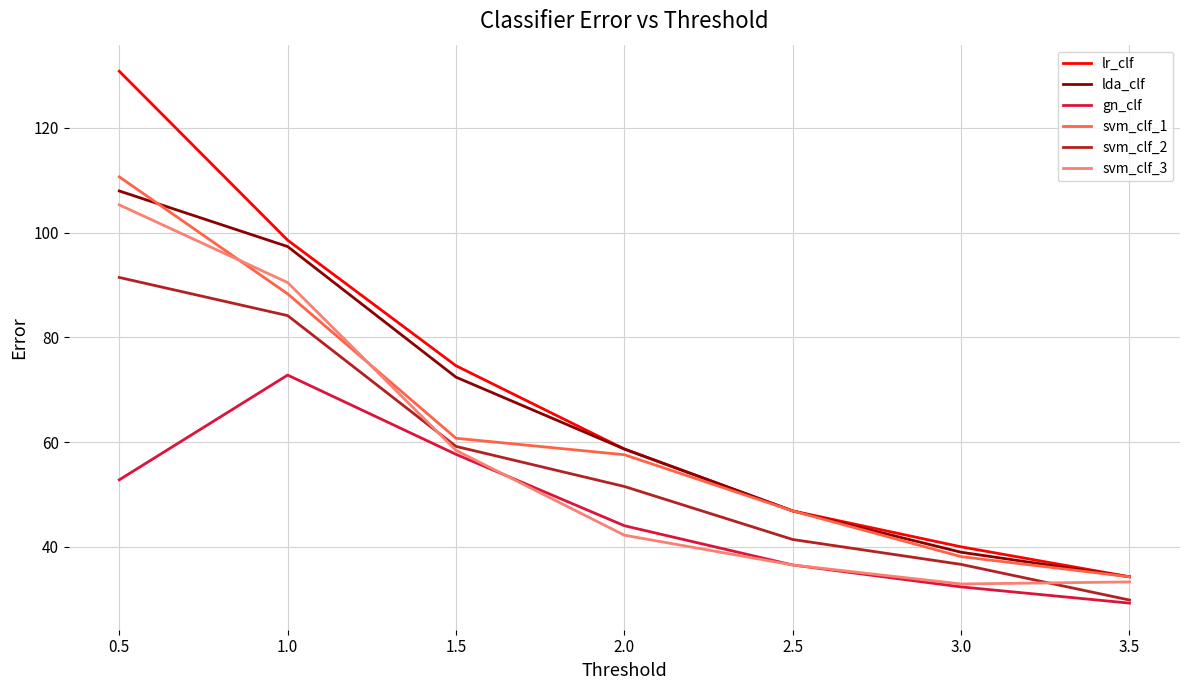

List the labels in order of lda_clf value, largest first.

0.5, 1.0, 1.5, 2.0, 2.5, 3.0, 3.5